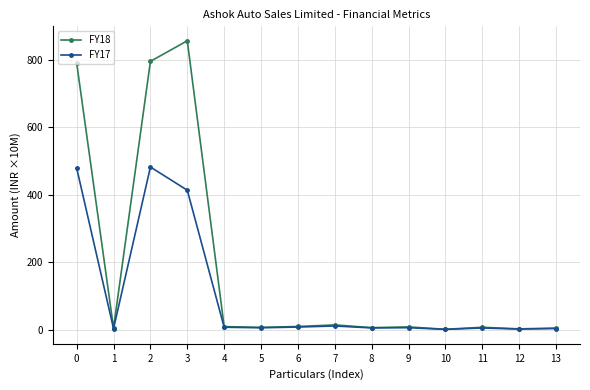

What is the approximate value of FY17 at 0?

478.8